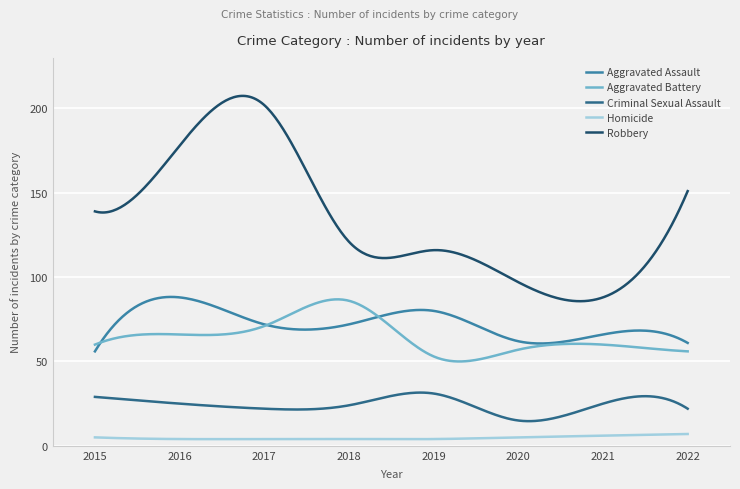

Which series has the largest total across all categories?

Robbery